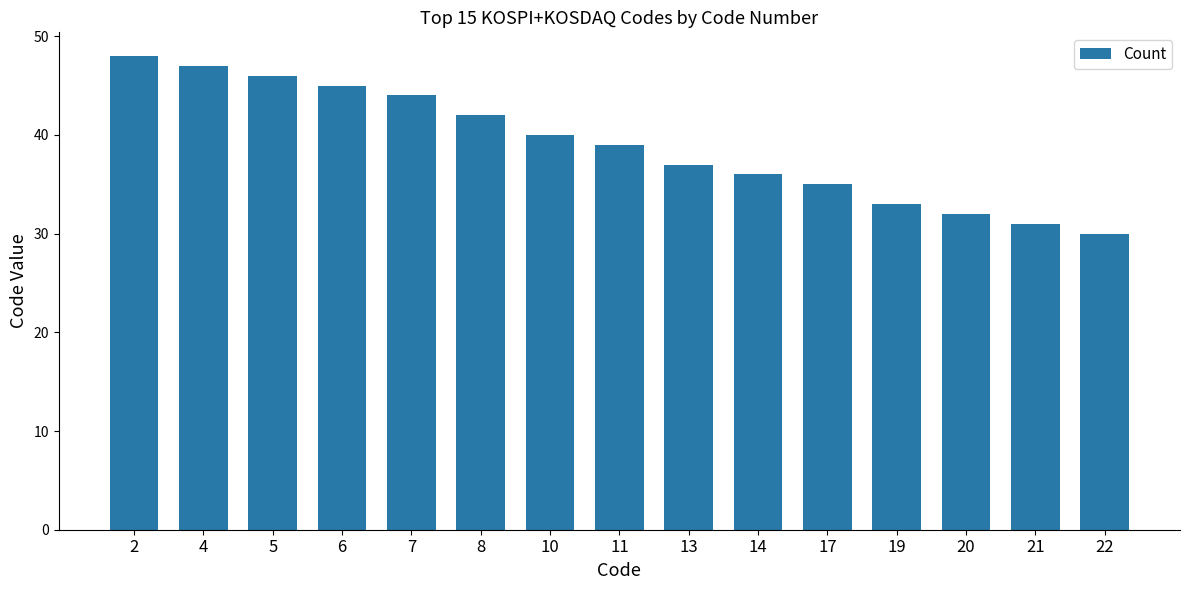

List the labels in order of value, largest first.

2, 4, 5, 6, 7, 8, 10, 11, 13, 14, 17, 19, 20, 21, 22